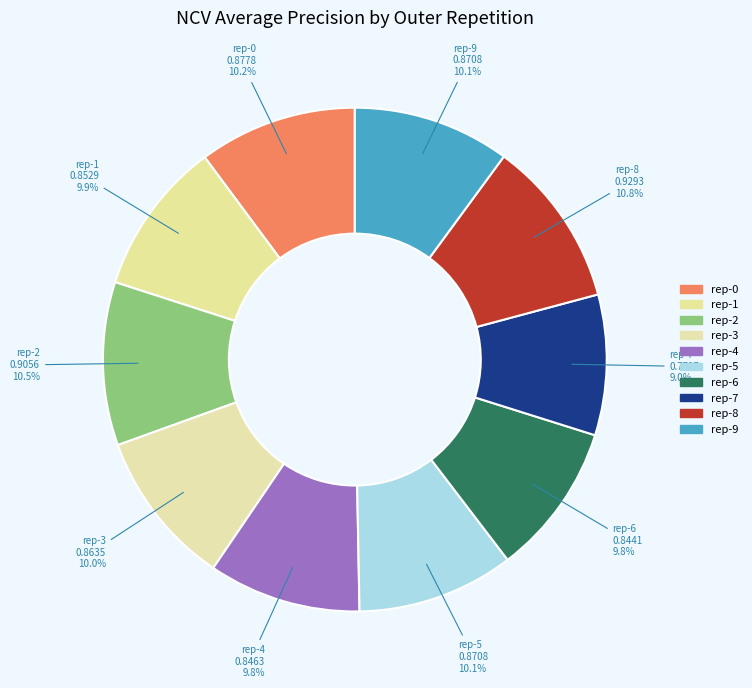

Count the number of slices in the pie.

10